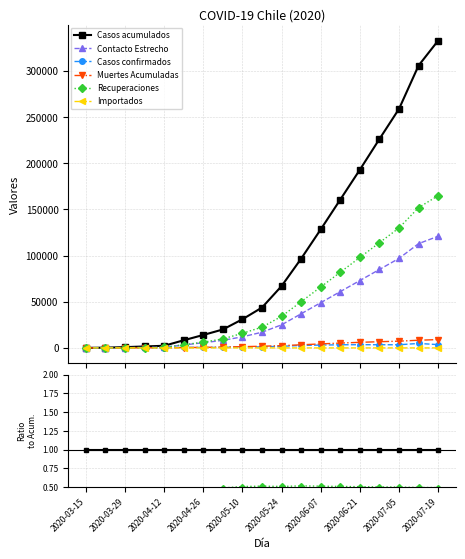

What are all the series names shown in the legend?

Casos acumulados, Contacto Estrecho, Casos confirmados, Muertes Acumuladas, Recuperaciones, Importados